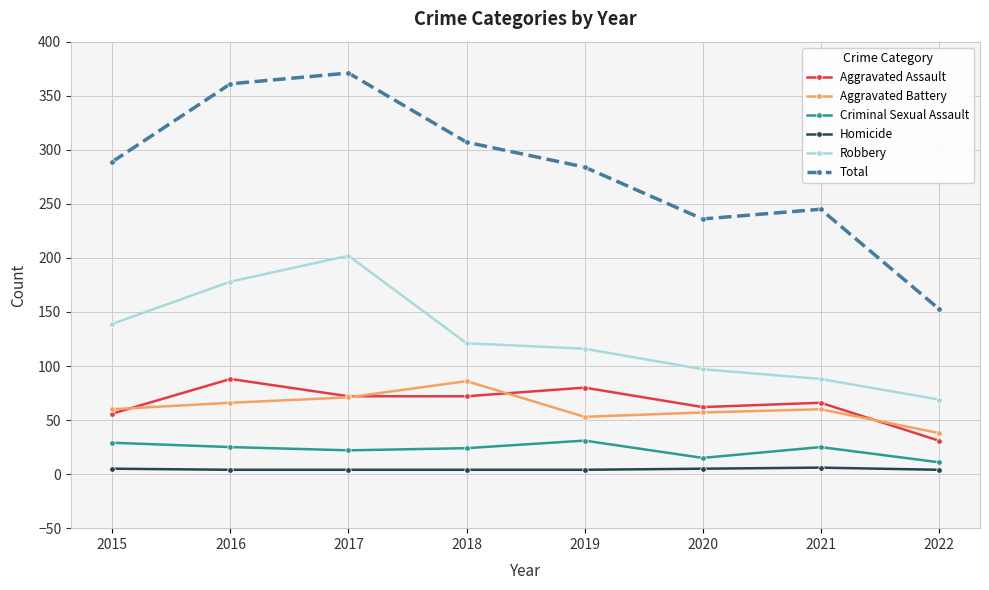

Which series has the widest spread of values?

Total